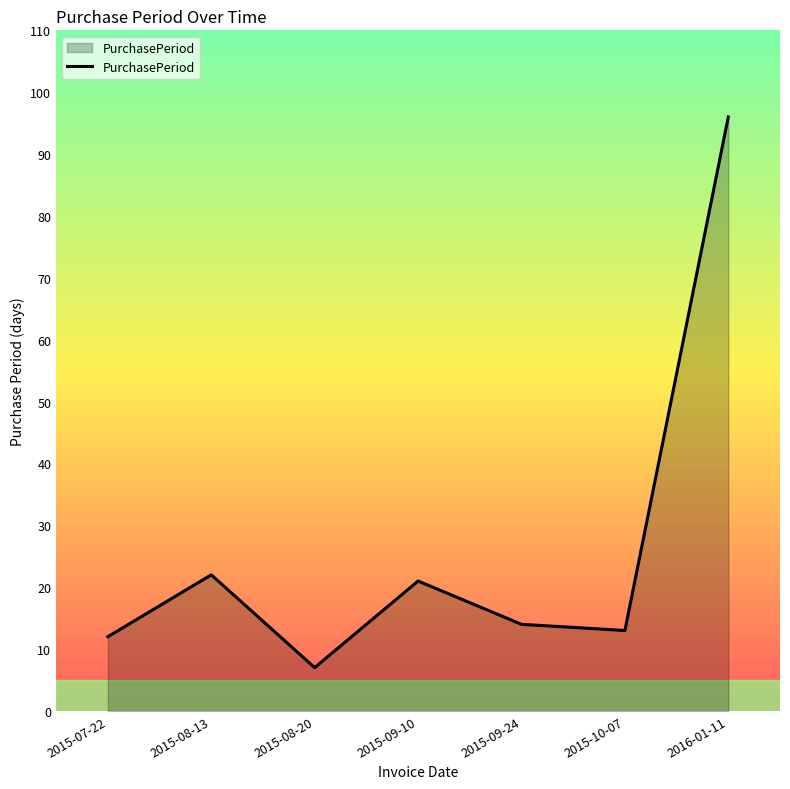

Count the number of data series in this chart.

1